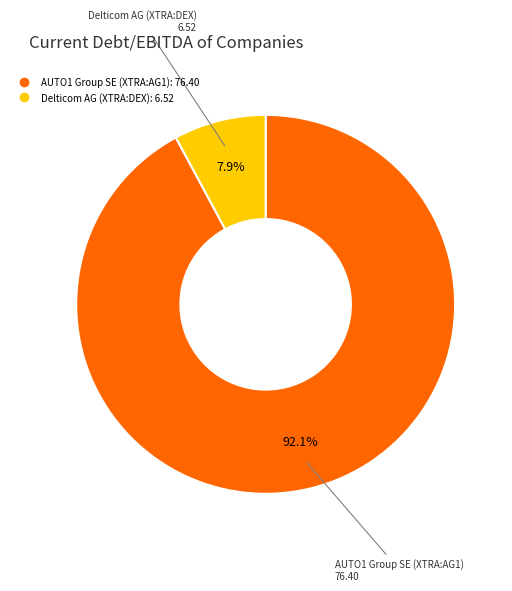

Rank the categories by value from lowest to highest.

Delticom AG (XTRA:DEX), AUTO1 Group SE (XTRA:AG1)